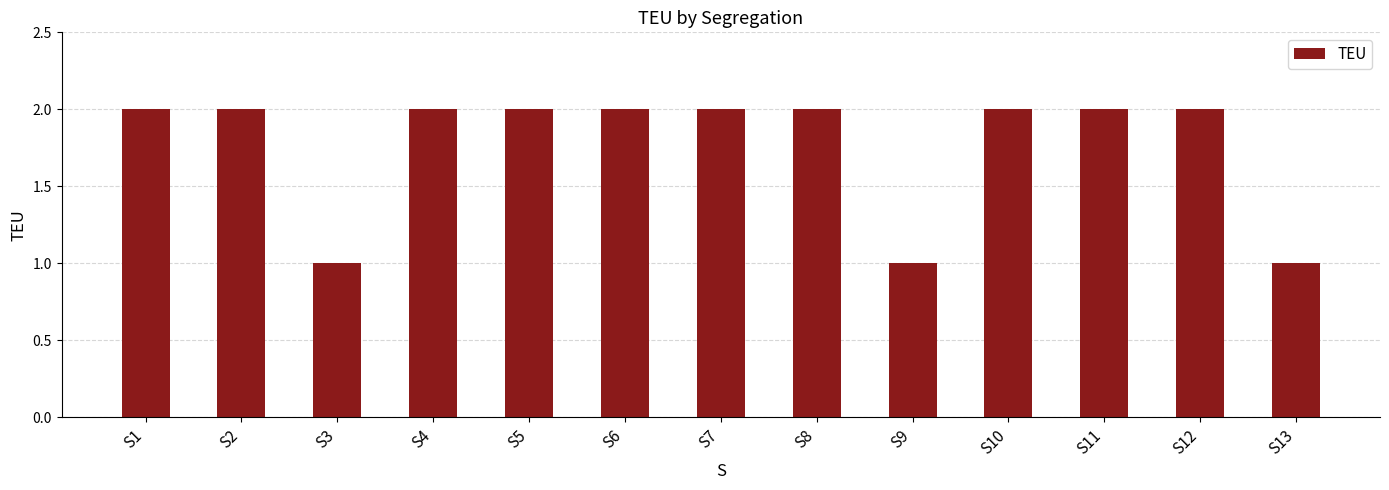

Reading left to right, what are all the values shown in this chart?

S1=2	S2=2	S3=1	S4=2	S5=2	S6=2	S7=2	S8=2	S9=1	S10=2	S11=2	S12=2	S13=1